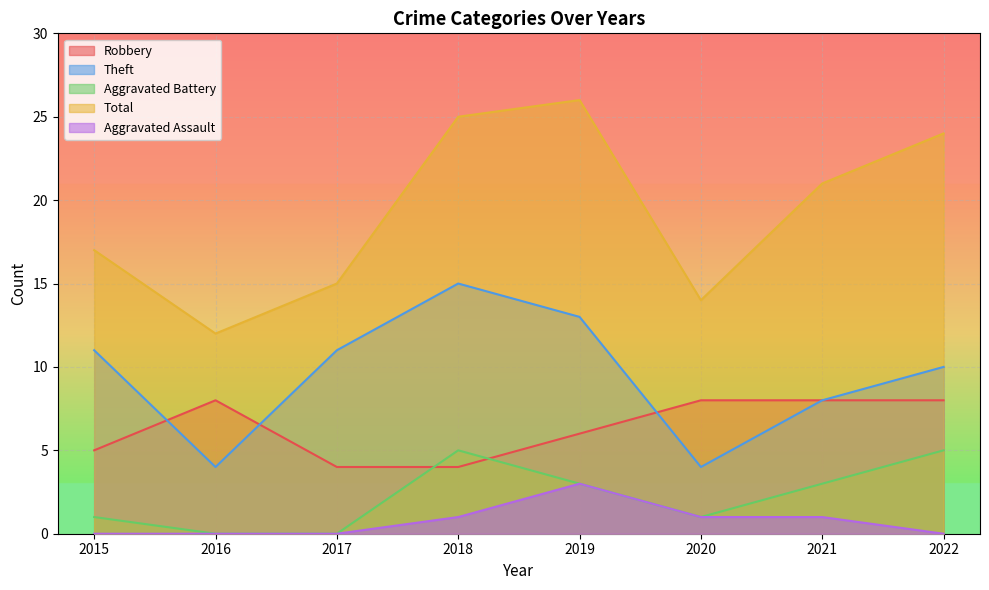

How many lines are shown in the chart?

5